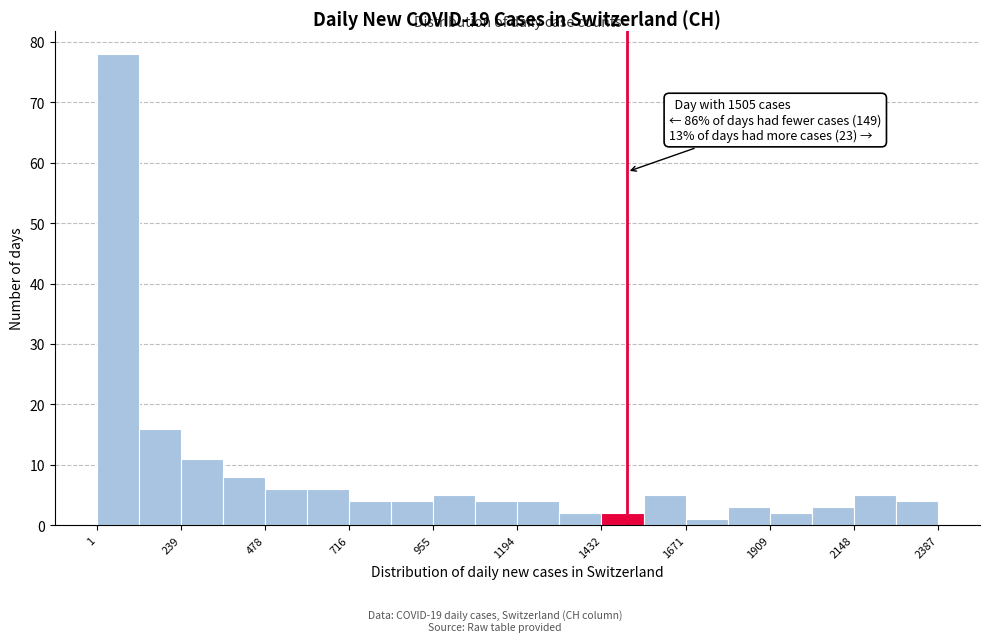

Read against the x-axis, roughly where is the centre of the tallest bar?

50